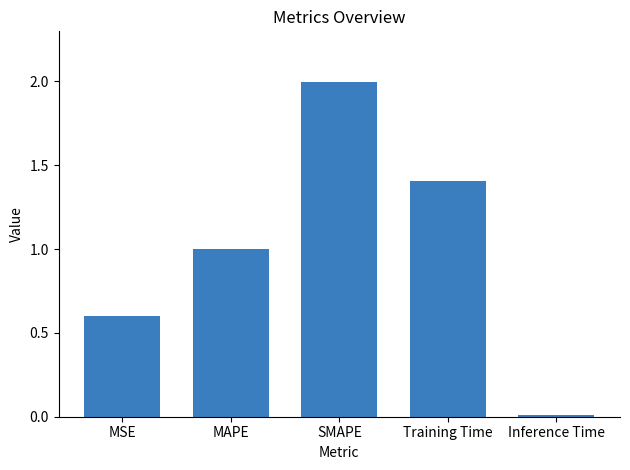

Count the number of data series in this chart.

1